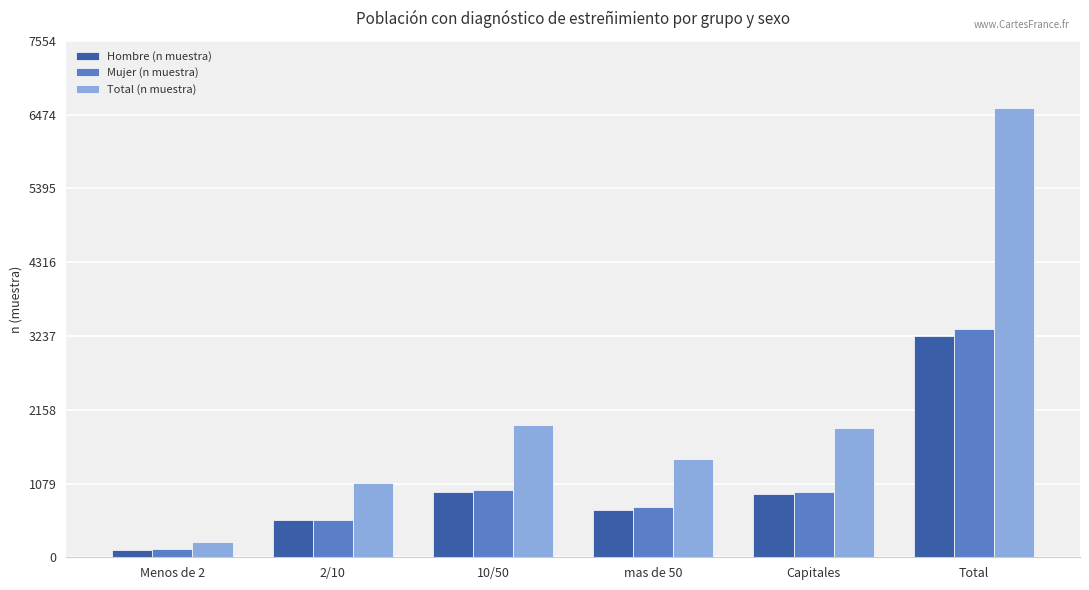

Which series changed the most between 2/10 and Capitales?

Total (n muestra)